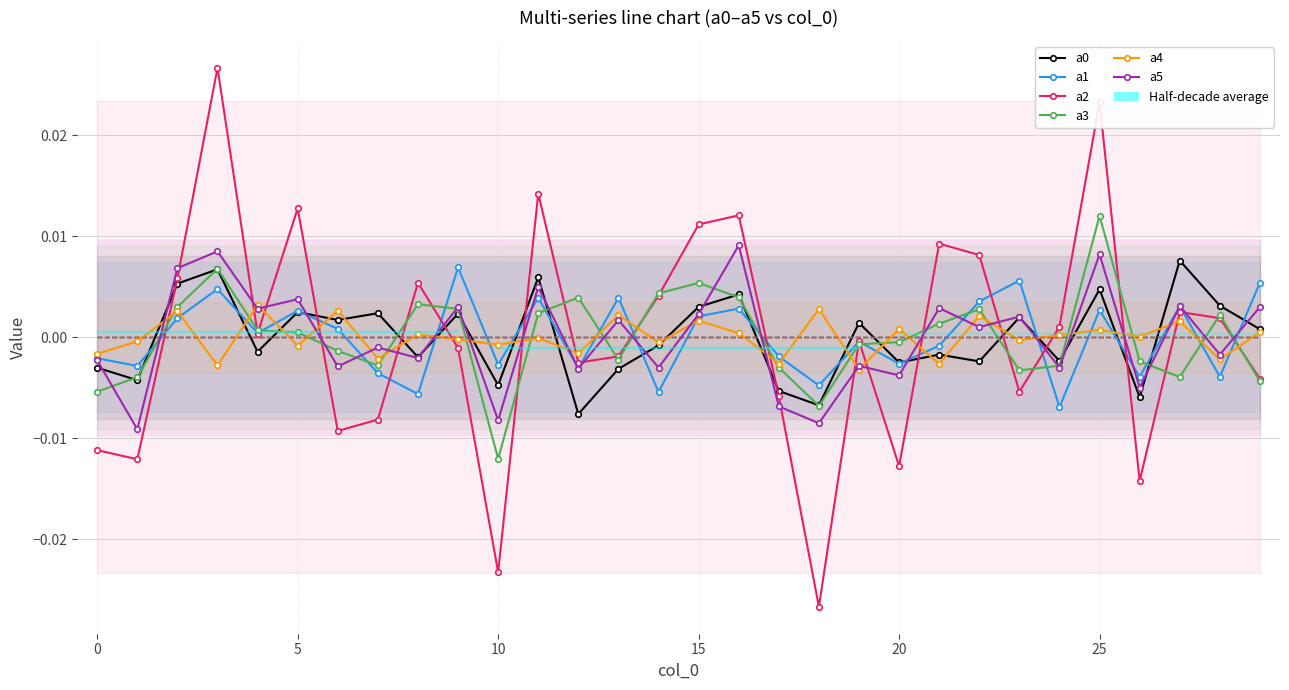

Is it true that a2 equals 0.0 at 22?

True